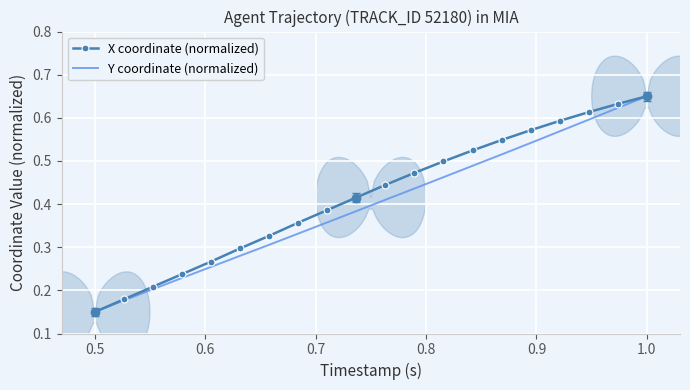

What are all the series names shown in the legend?

X coordinate (normalized), Y coordinate (normalized)